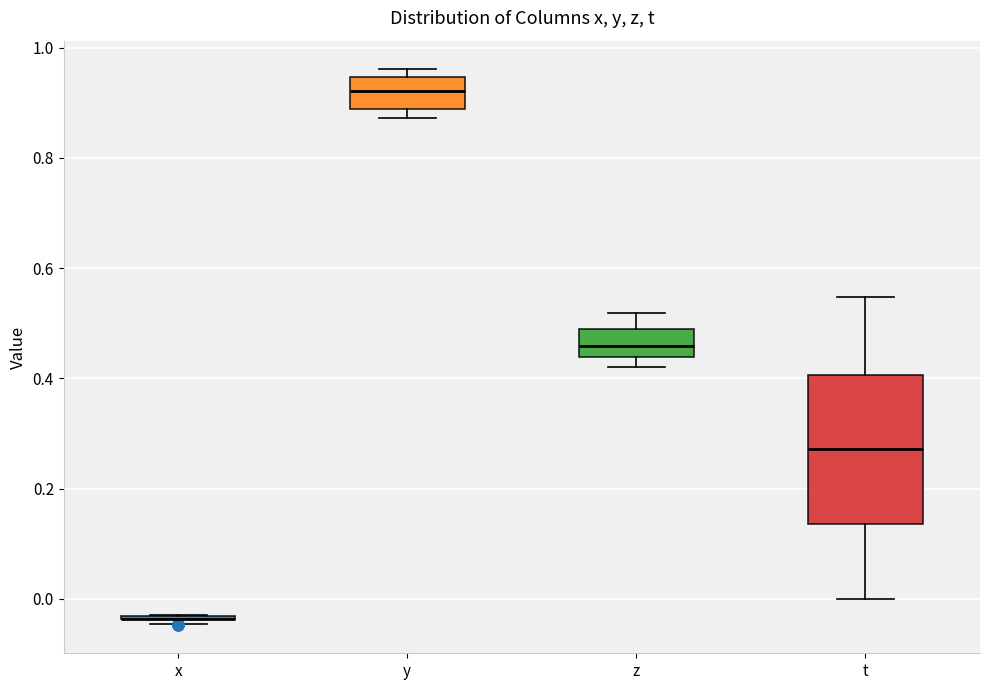

Reading left to right, transcribe this box plot: for each box, give where its median line is, the range the box spans, and where its two whiskers end, as read against the y-axis. The values are not printed on the chart, so give them approximately, as read against the axis.

x: box collapsed to a line at -0.04, whiskers -0.04 to -0.02
y: median 0.92, box 0.88 to 0.94, whiskers 0.88 (just below the box's lower edge) to 0.96
z: median 0.46, box 0.44 to 0.50, whiskers 0.42 to 0.52
t: median 0.28, box 0.14 to 0.40, whiskers 0.00 to 0.54